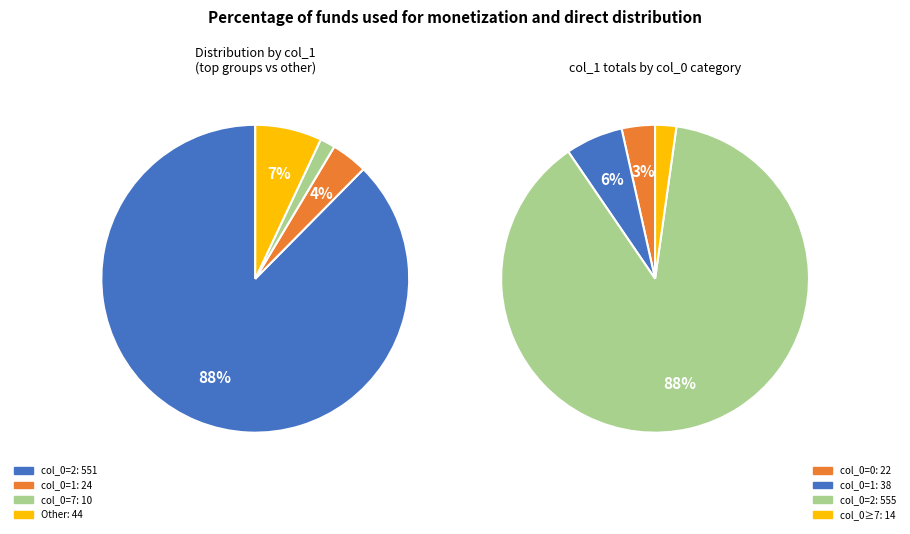

True or false: 0 accounts for 9% of the total.

False